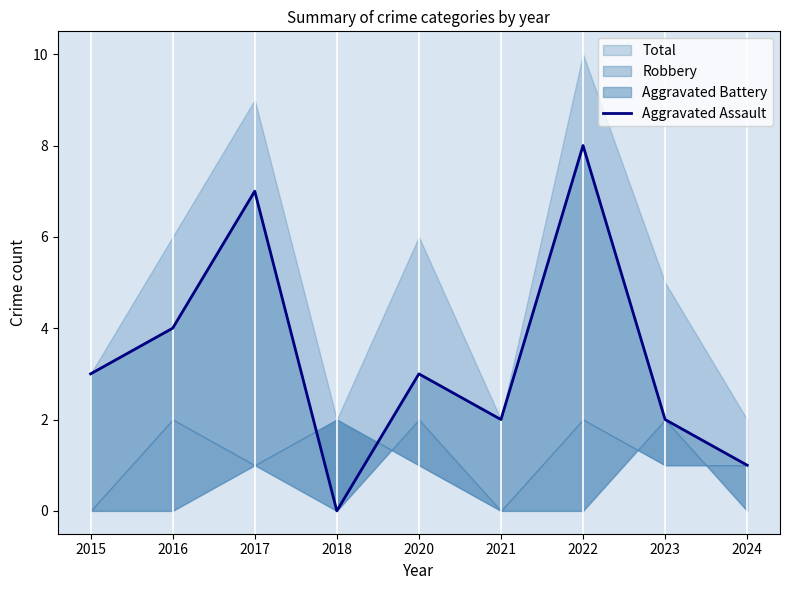

What is the sum of the values at 2020 and 2023?

5